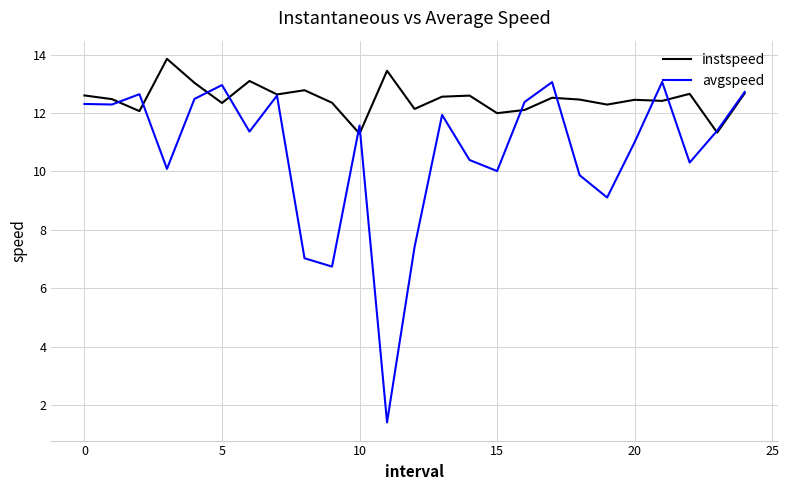

List the series in order of their overall mean, highest first.

instspeed, avgspeed